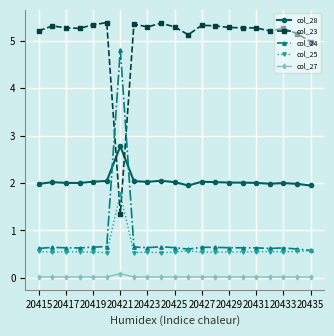

What is the value of the col_23 point at the 15th from the left?

5.3